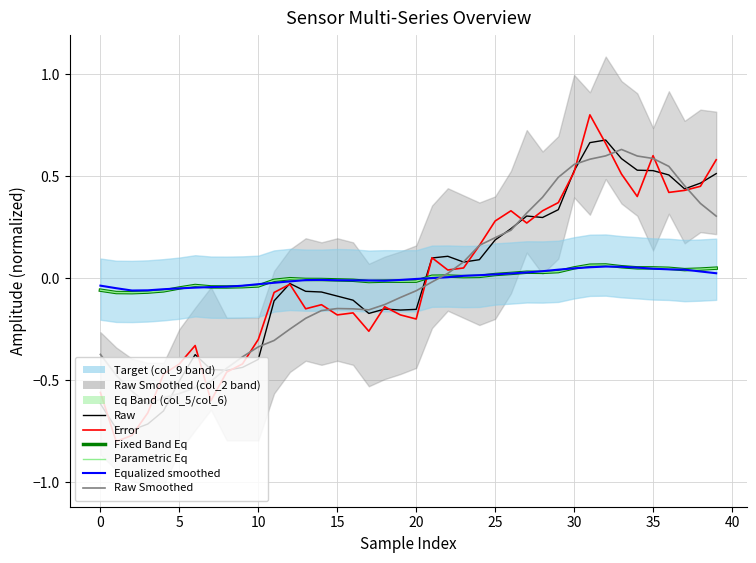

Is the value of Error at 29 greater than the value of Raw Smoothed at 33?

No